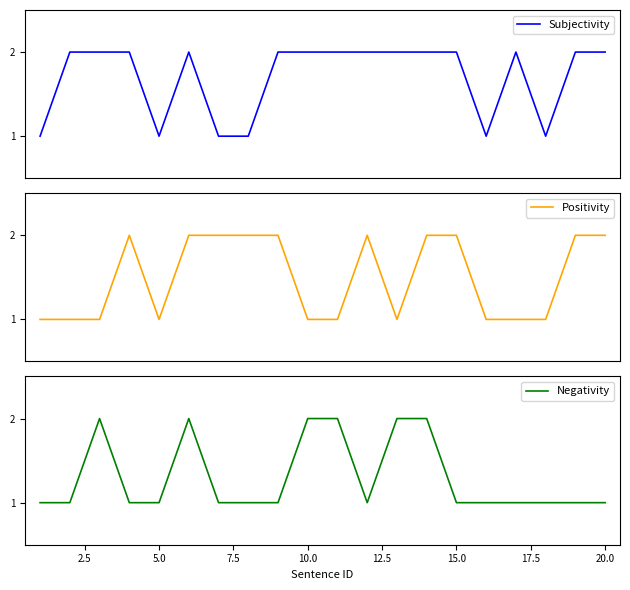

What are all the series names shown in the legend?

Subjectivity, Positivity, Negativity